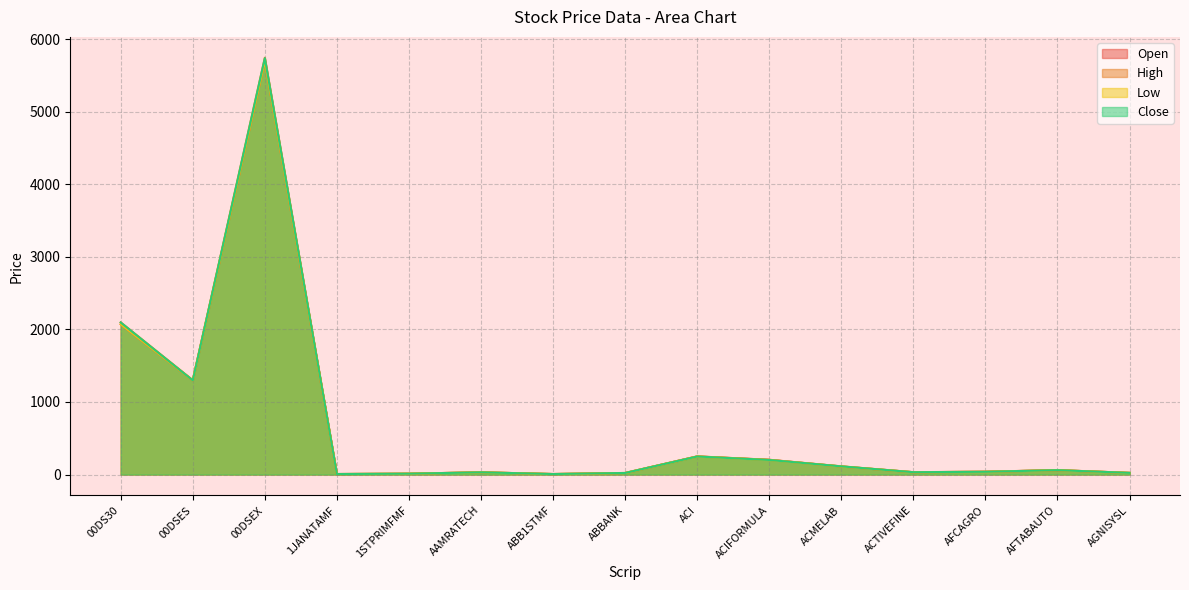

After their last crossing, which series has the higher values: Close or Open?

Open